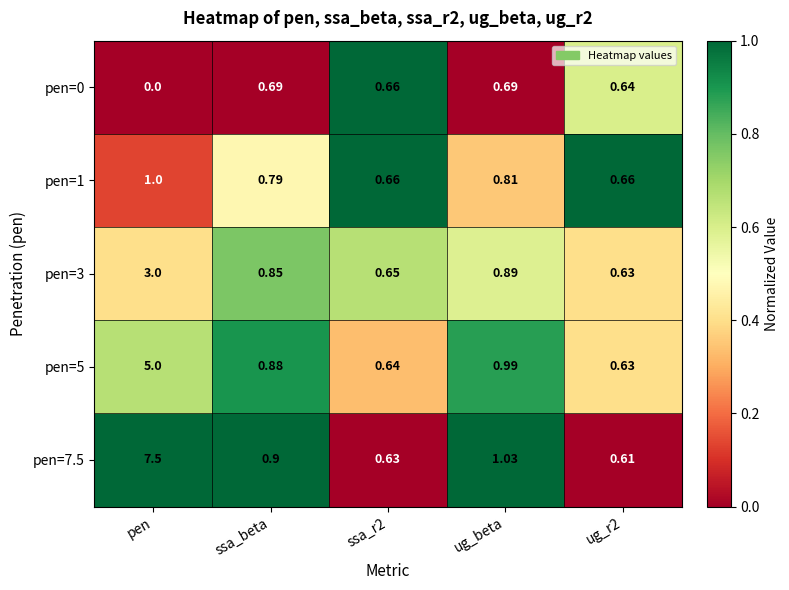

Which category has the lowest value across all series?

pen